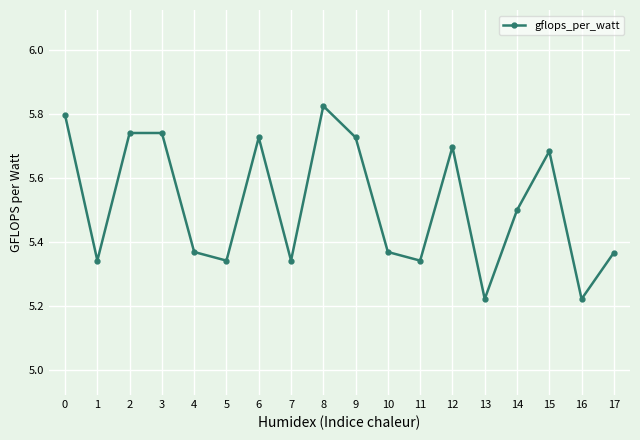

Between 16 and 3, which is larger?

3